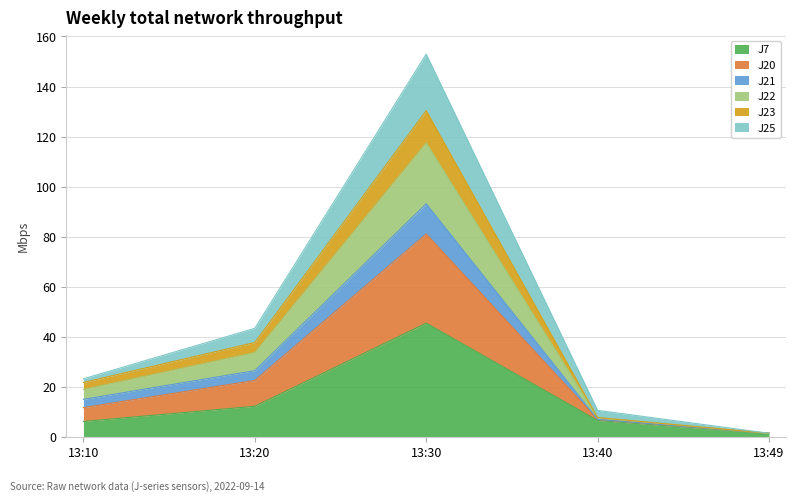

Does the chart display data point markers on the line(s)?

No